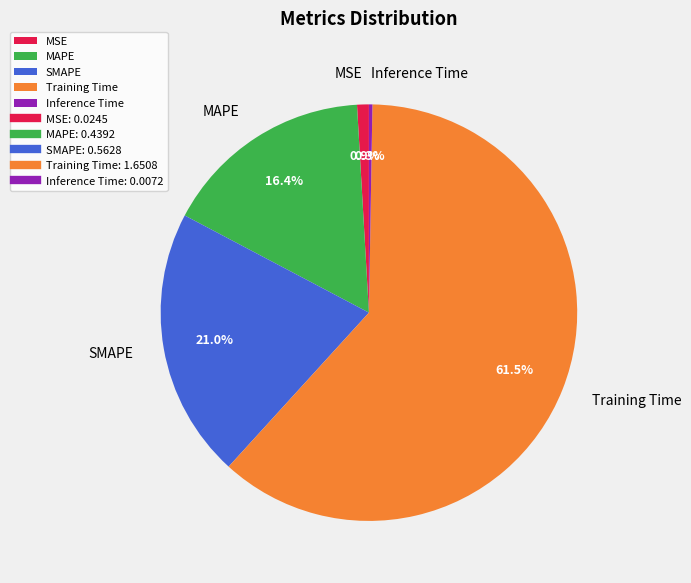

What is the largest slice in the pie chart?

Training Time